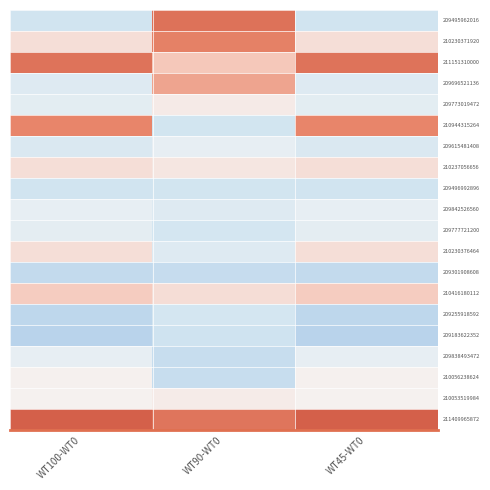

At how many categories does at least one series exceed 2?

2